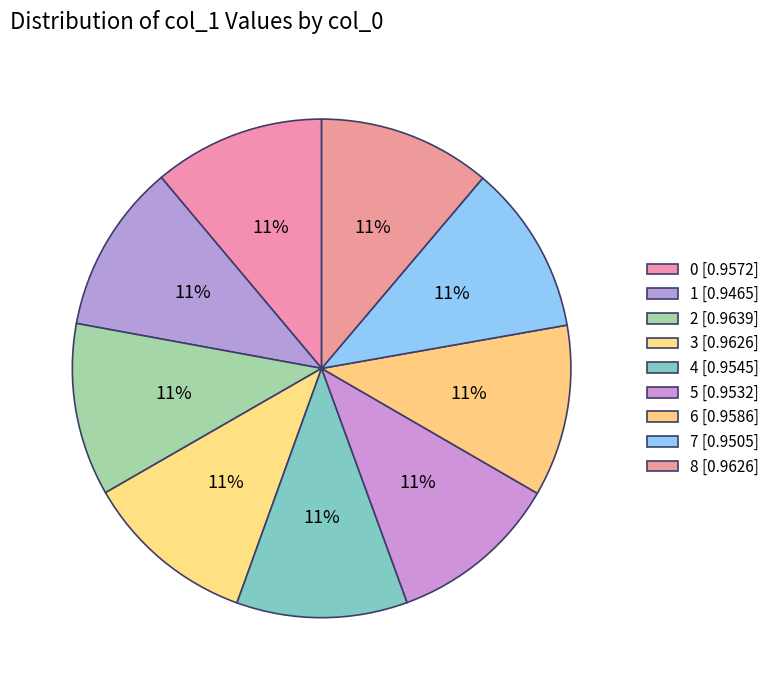

Count the number of slices in the pie.

9